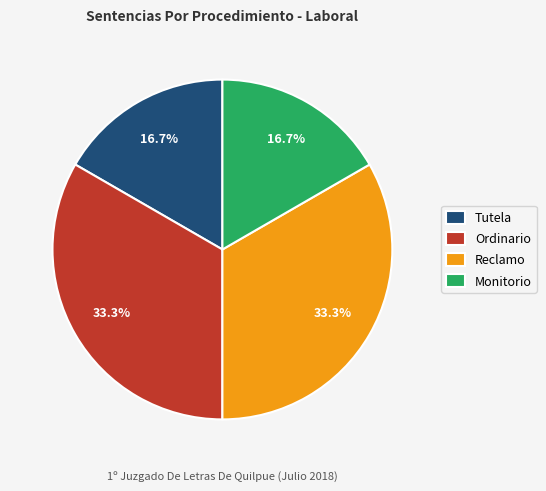

To the nearest percent, what is the average slice percentage?

25%